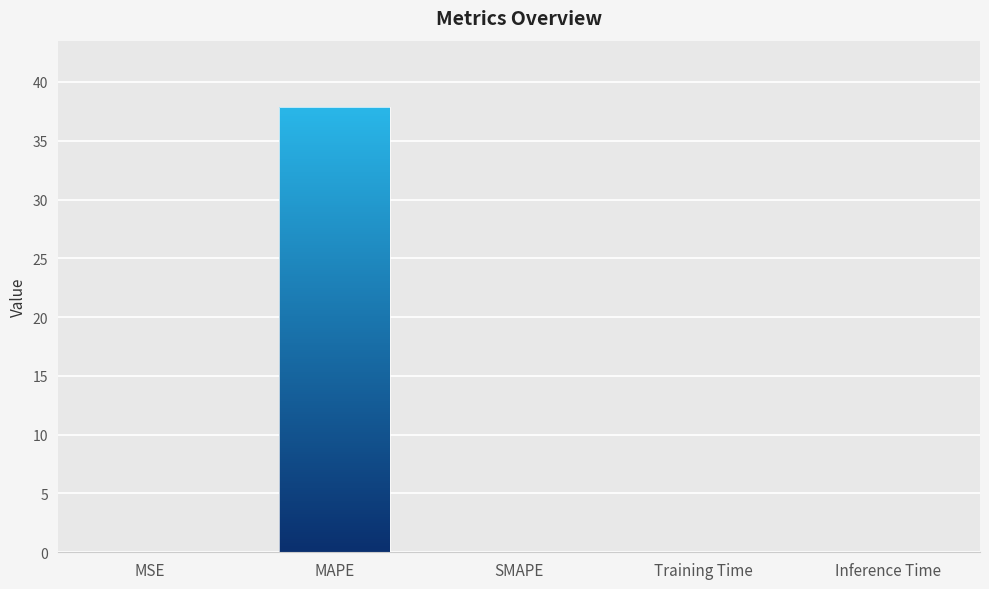

What is the maximum value shown in the chart?

37.8